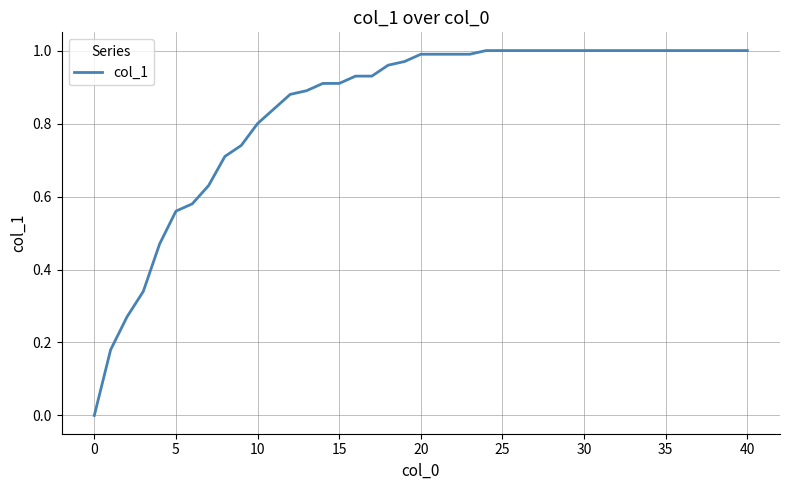

How many lines are shown in the chart?

1